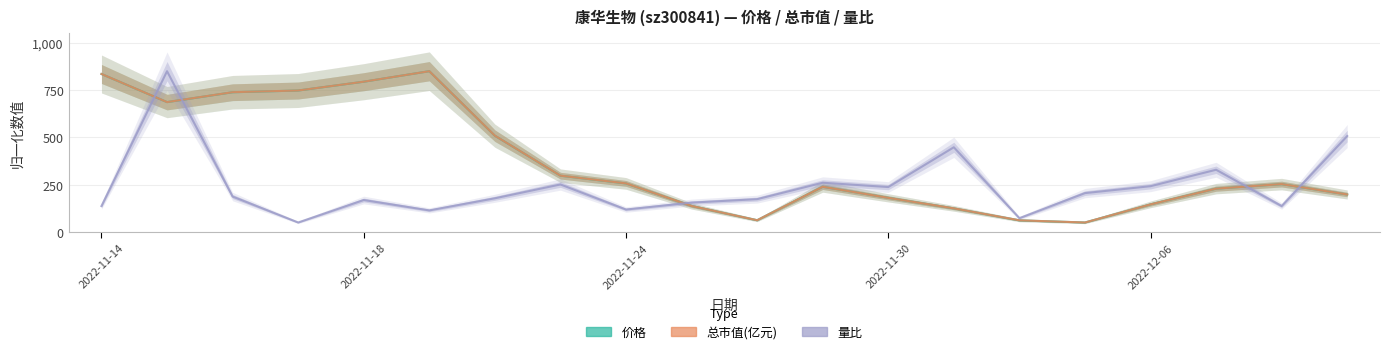

Where is 价格 nearest to the value 450?

6